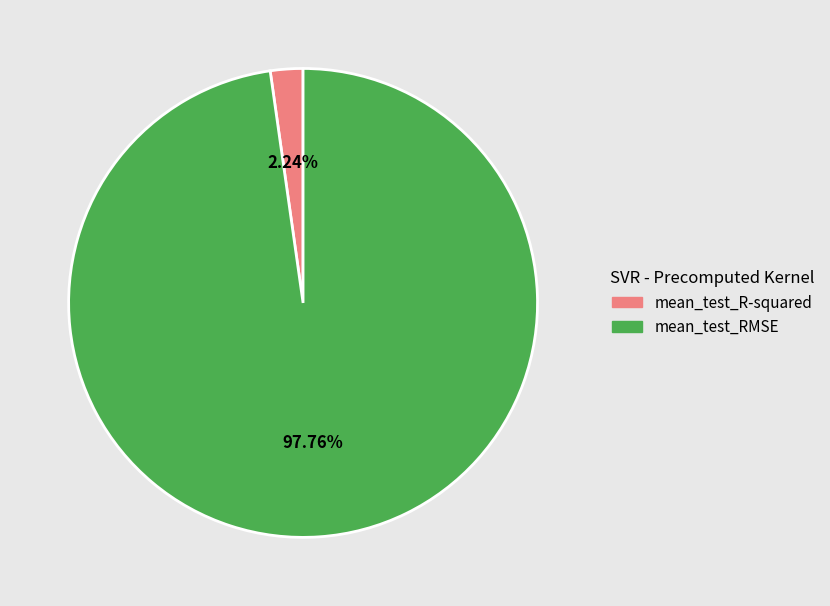

What percentage is the mean_test_R-squared slice, to the nearest percent?

2%